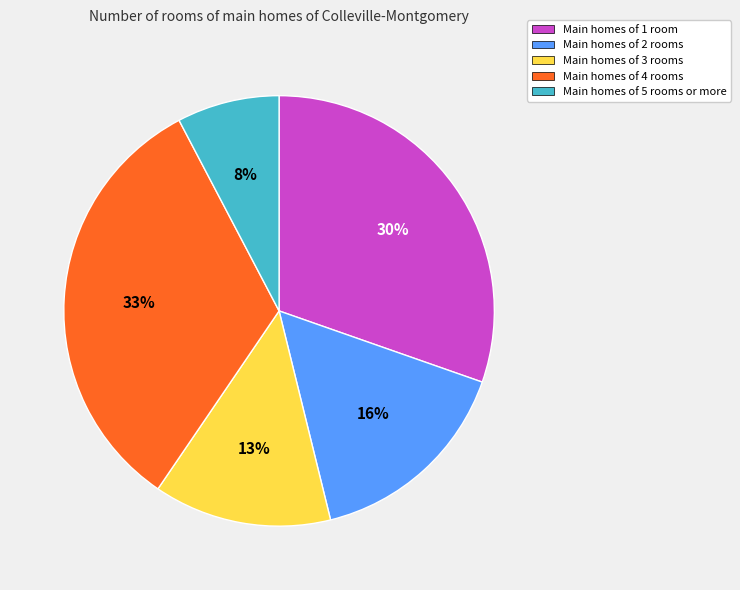

To the nearest percent, what is the average slice percentage?

20%